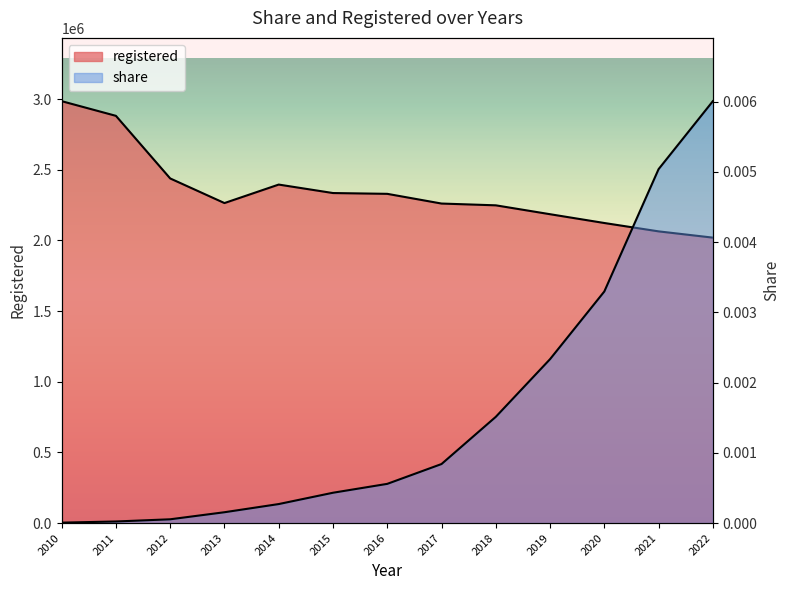

How many categories are shown in the chart?

13